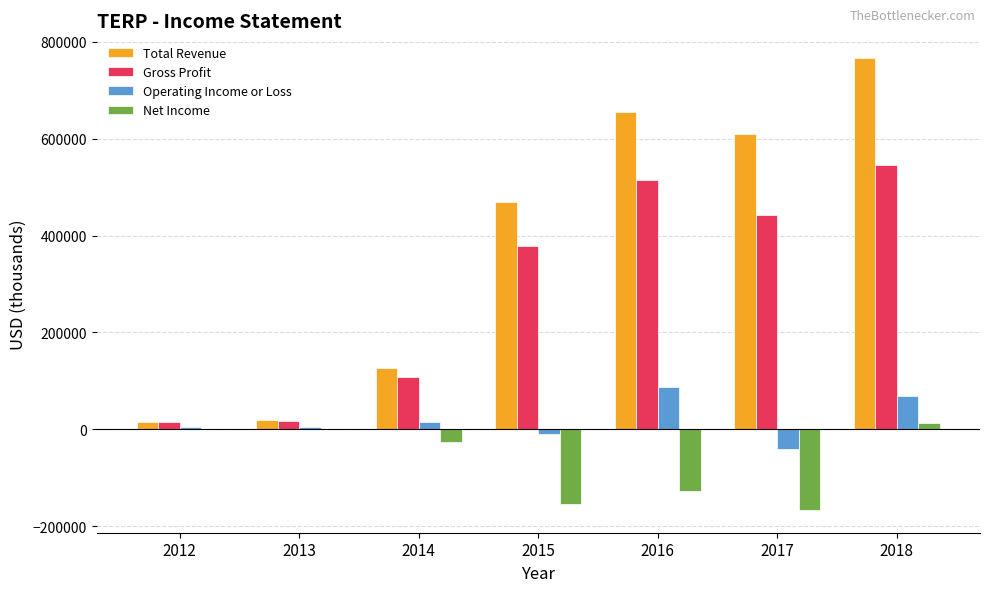

At which category is the sum across all series the highest?

2018